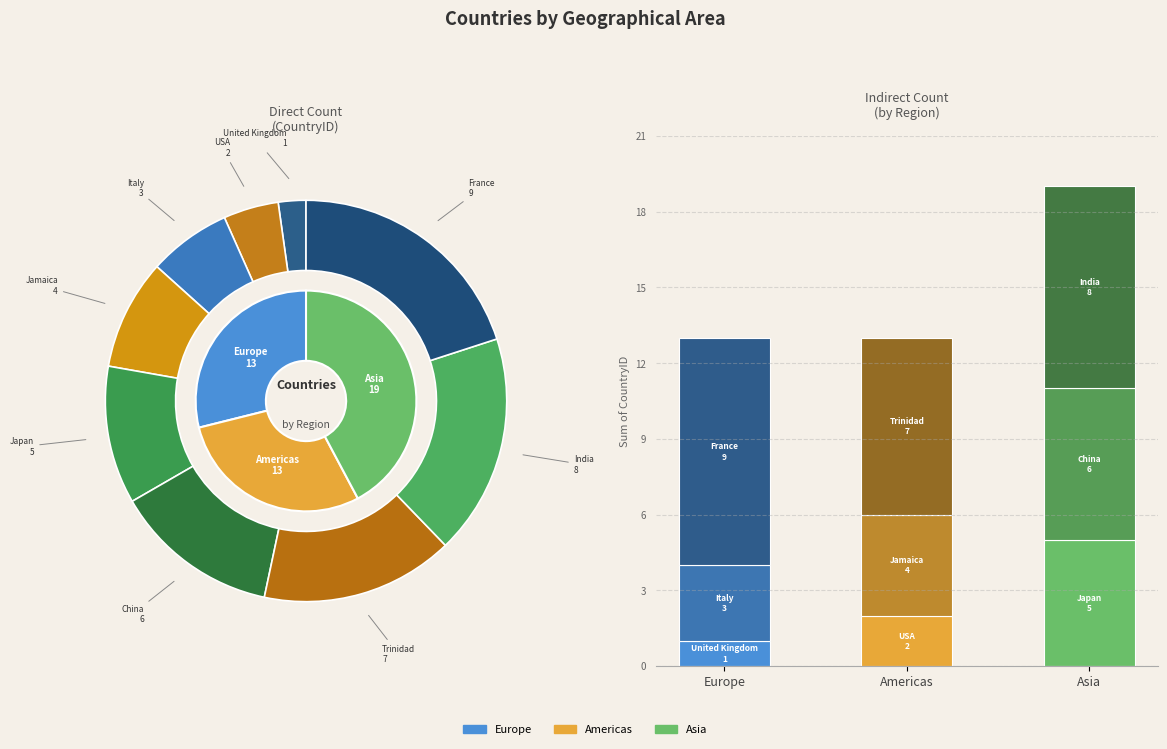

Combined, what portion of the pie is United Kingdom and Italy?

8.9%